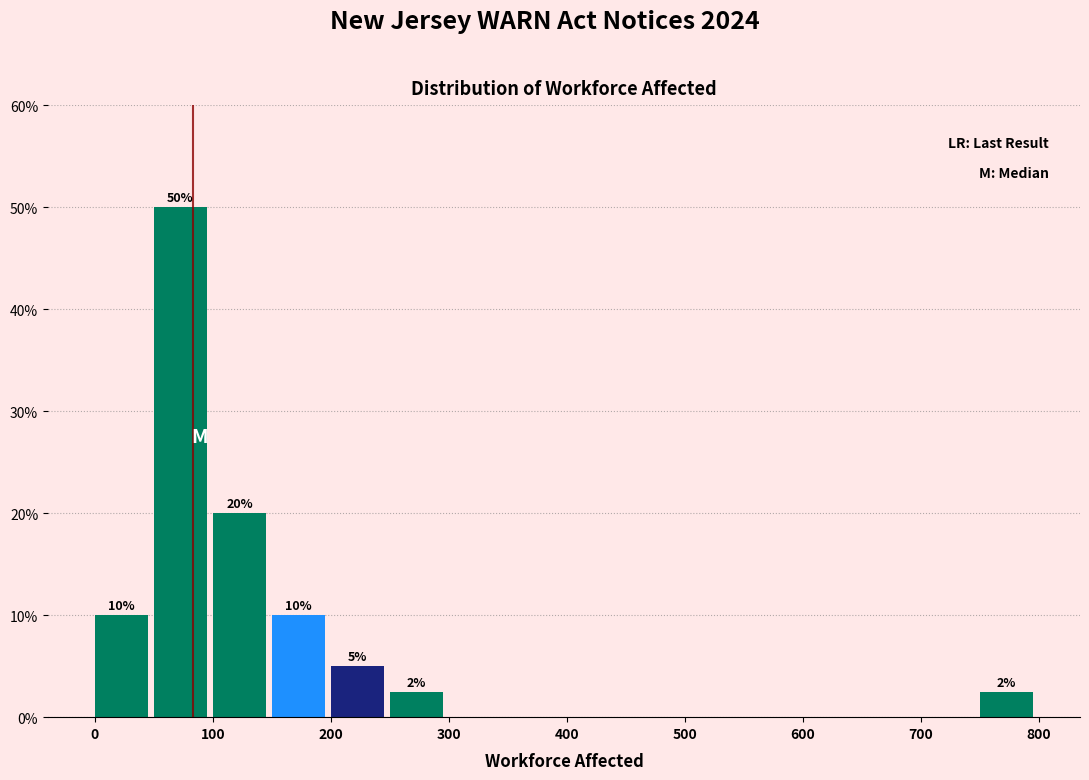

Which range on the x-axis has the tallest bar?

50 to 100